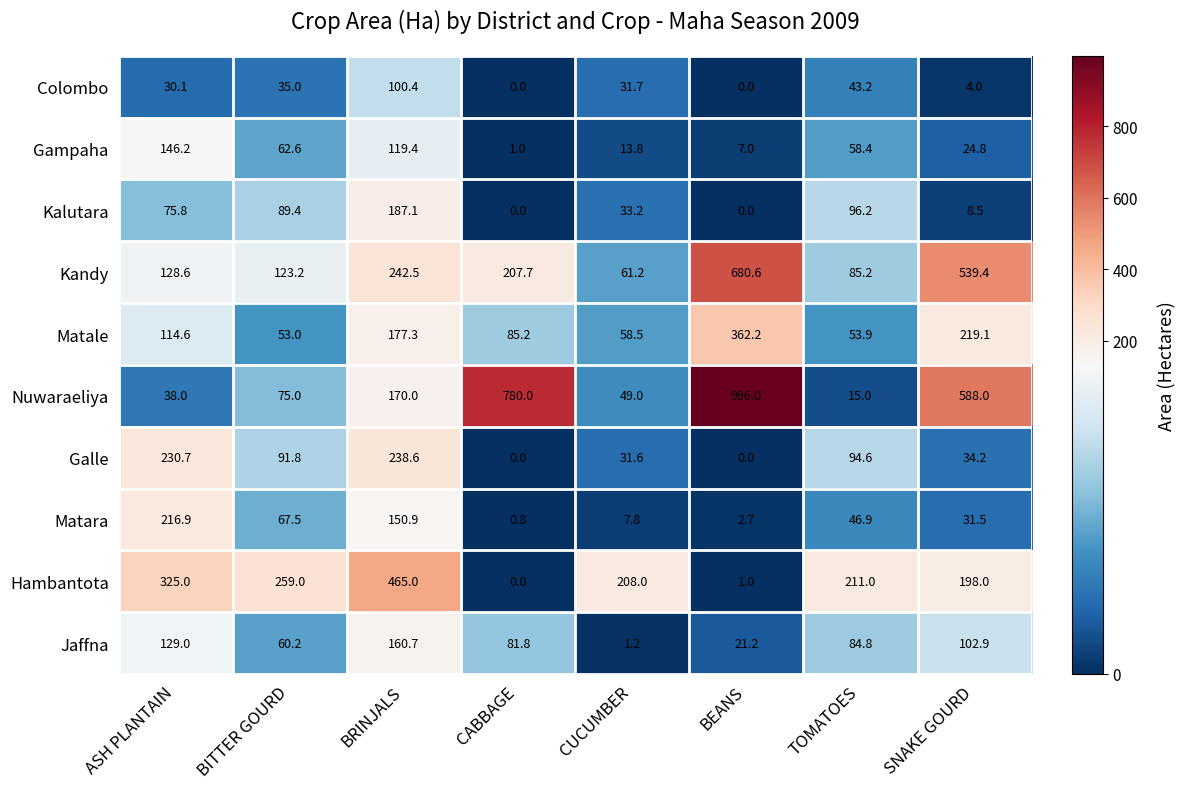

List the series in order of their peak value, lowest first.

Colombo, Gampaha, Jaffna, Kalutara, Matara, Galle, Matale, Hambantota, Kandy, Nuwaraeliya